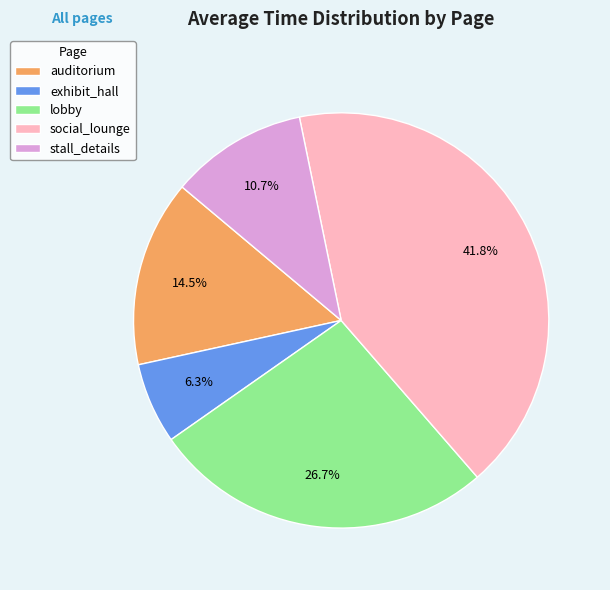

Which has a higher value, auditorium or exhibit_hall?

auditorium